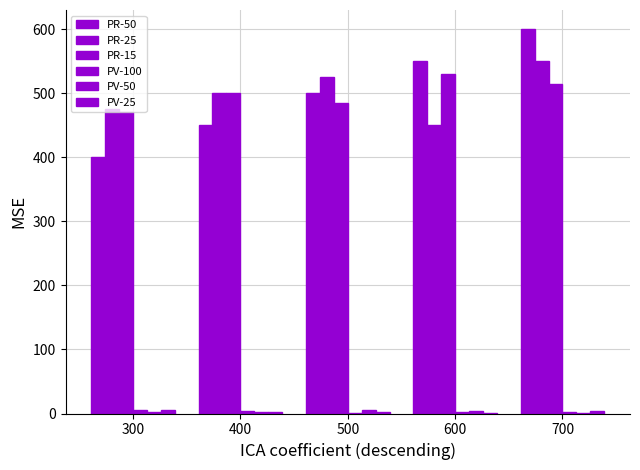

What is the difference between the highest and lowest values at 700?

599